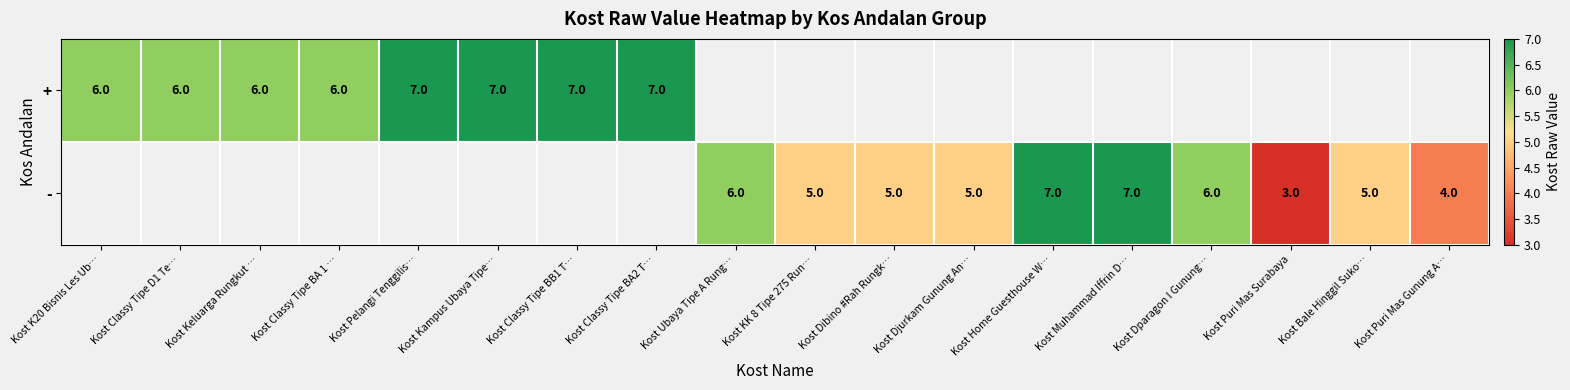

True or false: + has a value of 6 at Kost K20 Bisnis Les Ub….

True